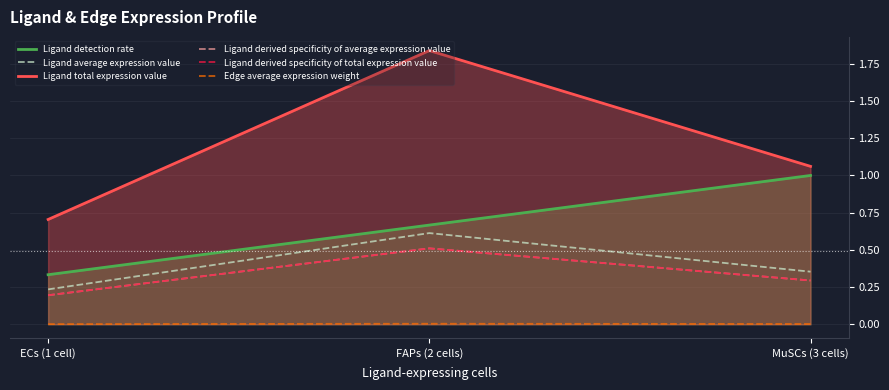

Reading left to right, transcribe all the data shown in this chart.

Ligand detection rate: ECs (1 cell)=0.3	FAPs (2 cells)=0.7	MuSCs (3 cells)=1.0
Ligand average expression value: ECs (1 cell)=0.2	FAPs (2 cells)=0.6	MuSCs (3 cells)=0.4
Ligand total expression value: ECs (1 cell)=0.7	FAPs (2 cells)=1.8	MuSCs (3 cells)=1.1
Ligand derived specificity of average expression value: ECs (1 cell)=0.2	FAPs (2 cells)=0.5	MuSCs (3 cells)=0.3
Ligand derived specificity of total expression value: ECs (1 cell)=0.2	FAPs (2 cells)=0.5	MuSCs (3 cells)=0.3
Edge average expression weight: ECs (1 cell)=0.0	FAPs (2 cells)=0.0	MuSCs (3 cells)=0.0